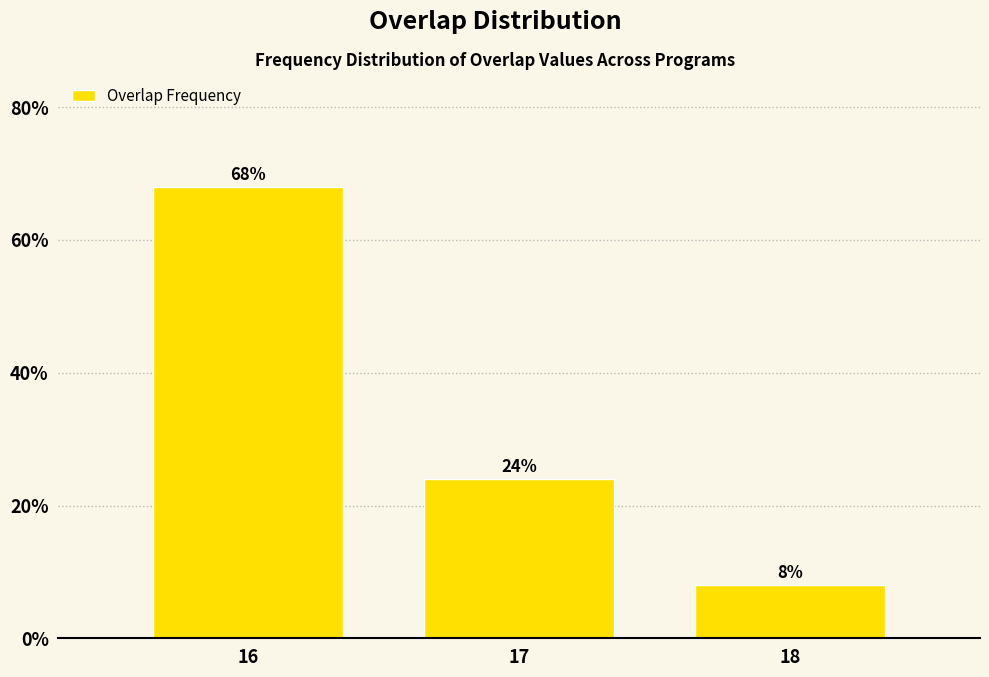

Reading left to right, extract all data points from this chart.

16=68	17=24	18=8